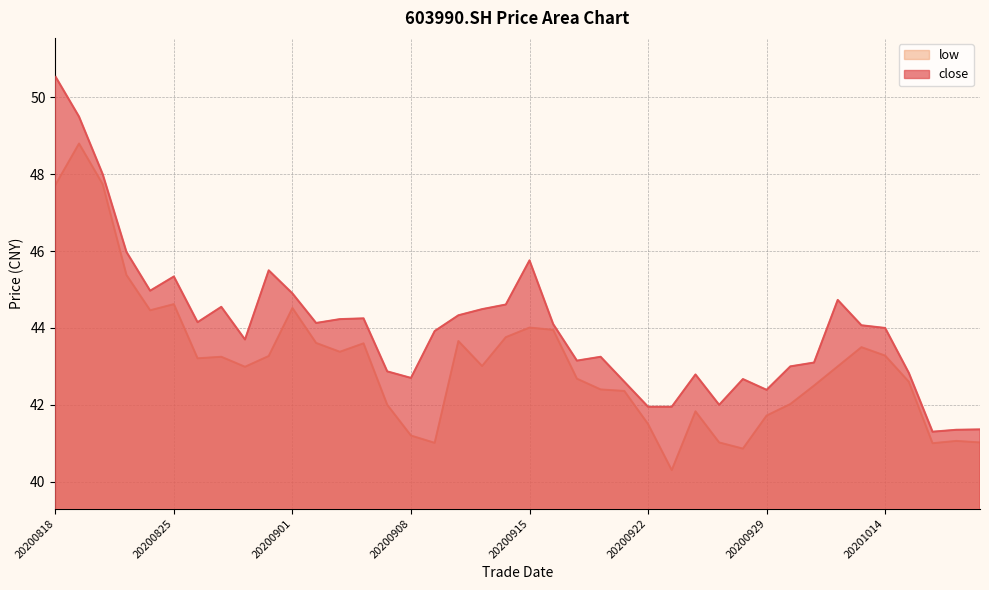

What is the sum of the close values at 20200908 and 20200819?

92.2